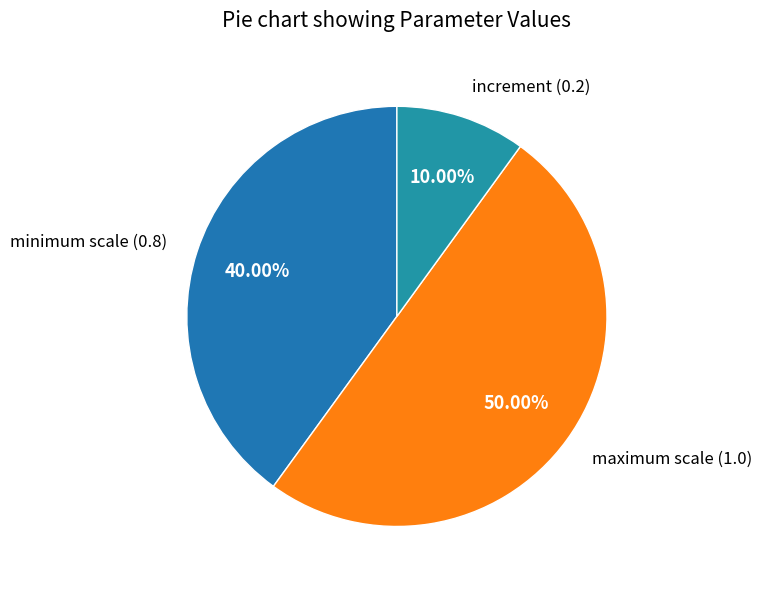

Between minimum scale (0.8) and increment (0.2), which is larger?

minimum scale (0.8)